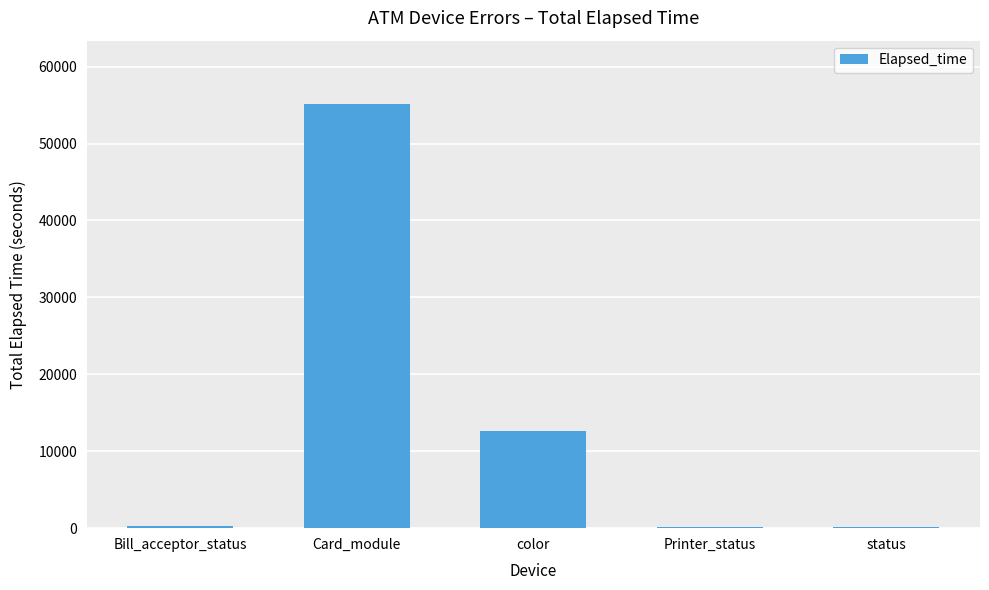

True or false: the data shows 105 at status.

True